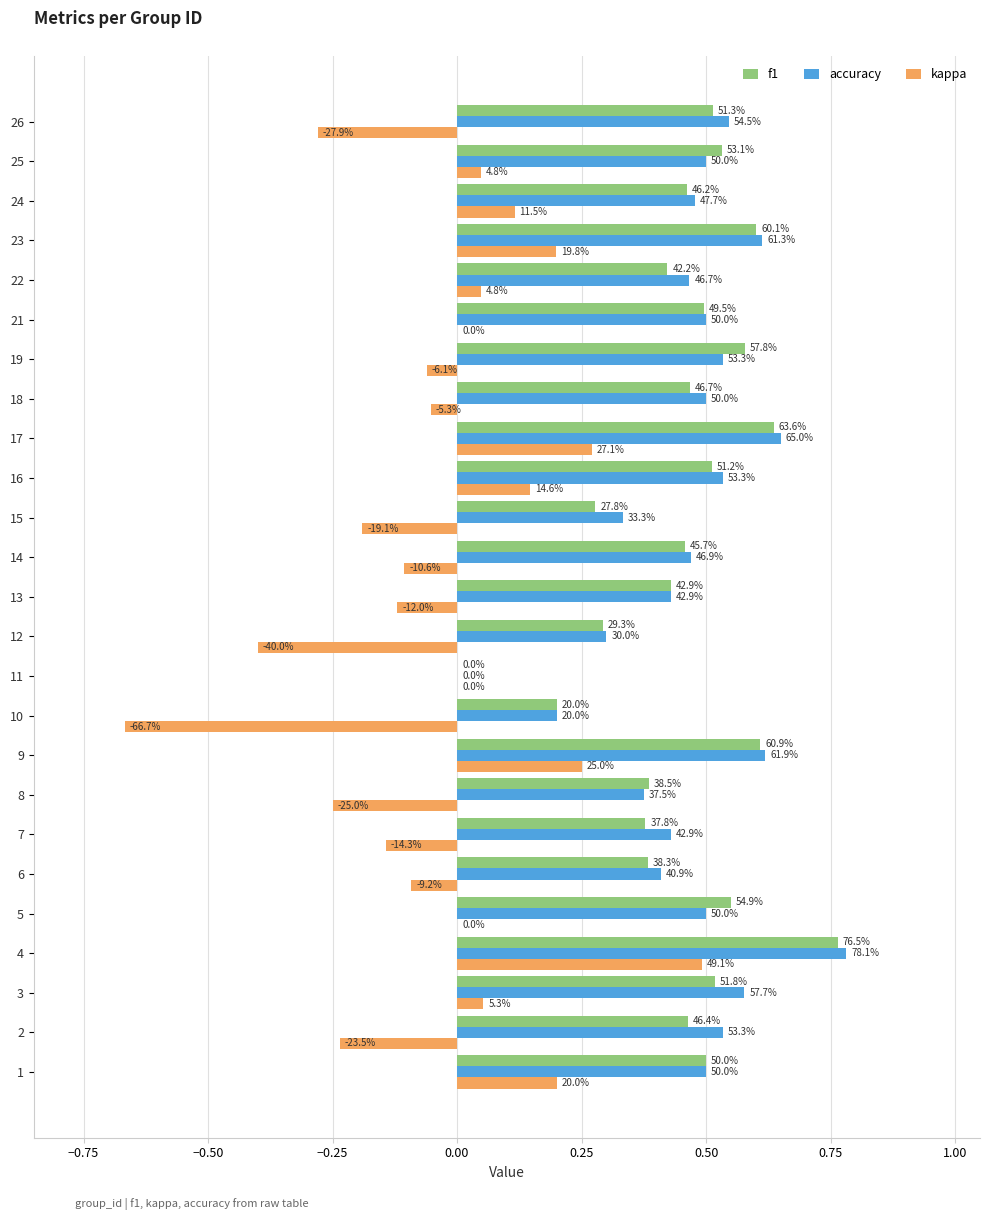

List the series in order of their peak value, lowest first.

kappa, f1, accuracy